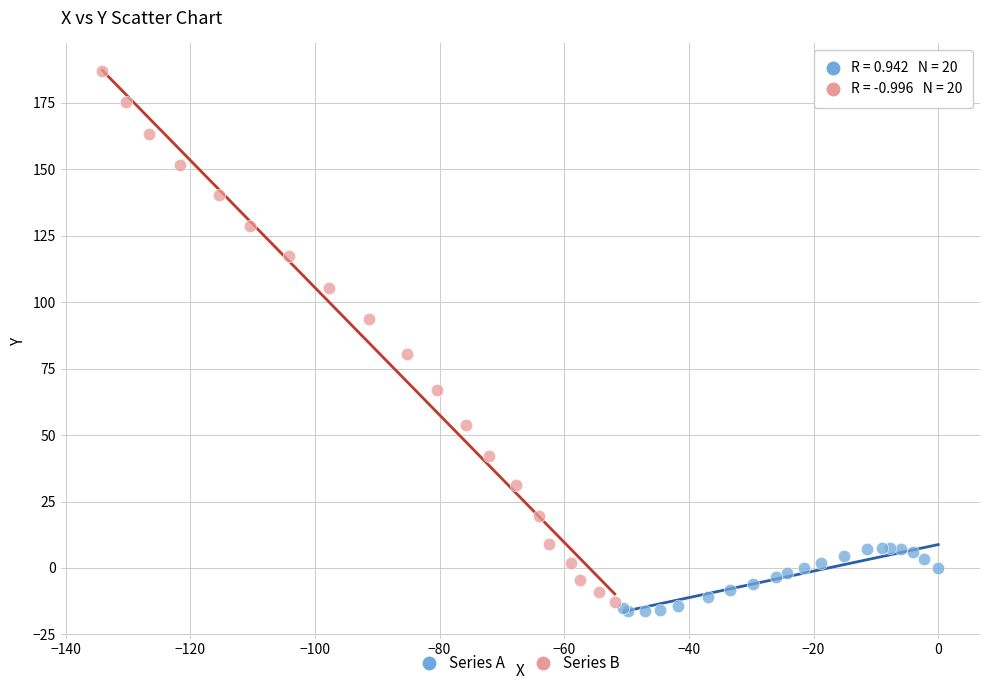

Which series reaches the maximum Y coordinate?

Series B